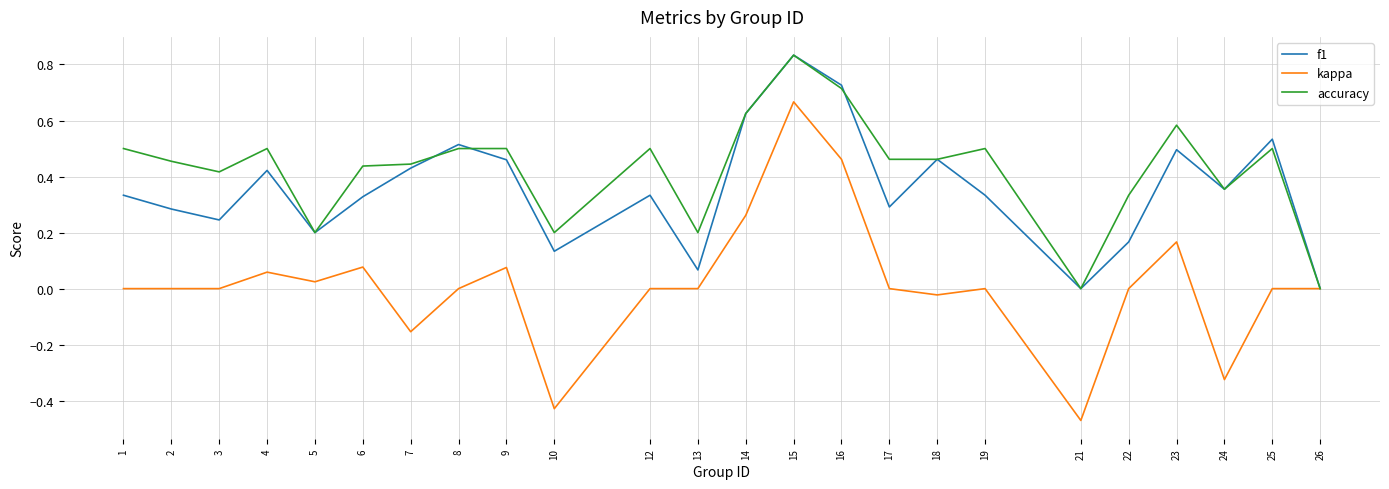

Is the value of f1 at 15 greater than the value of accuracy at 4?

Yes